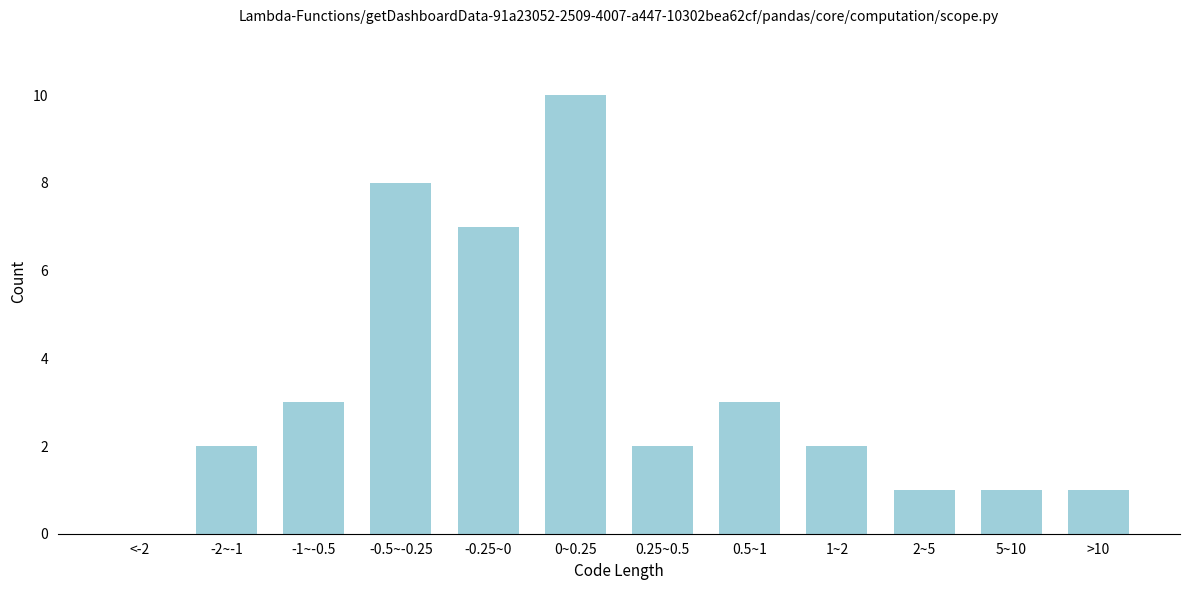

Reading left to right, transcribe all the data shown in this chart.

<-2=0	-2~-1=2	-1~-0.5=3	-0.5~-0.25=8	-0.25~0=7	0~0.25=10	0.25~0.5=2	0.5~1=3	1~2=2	2~5=1	5~10=1	>10=1